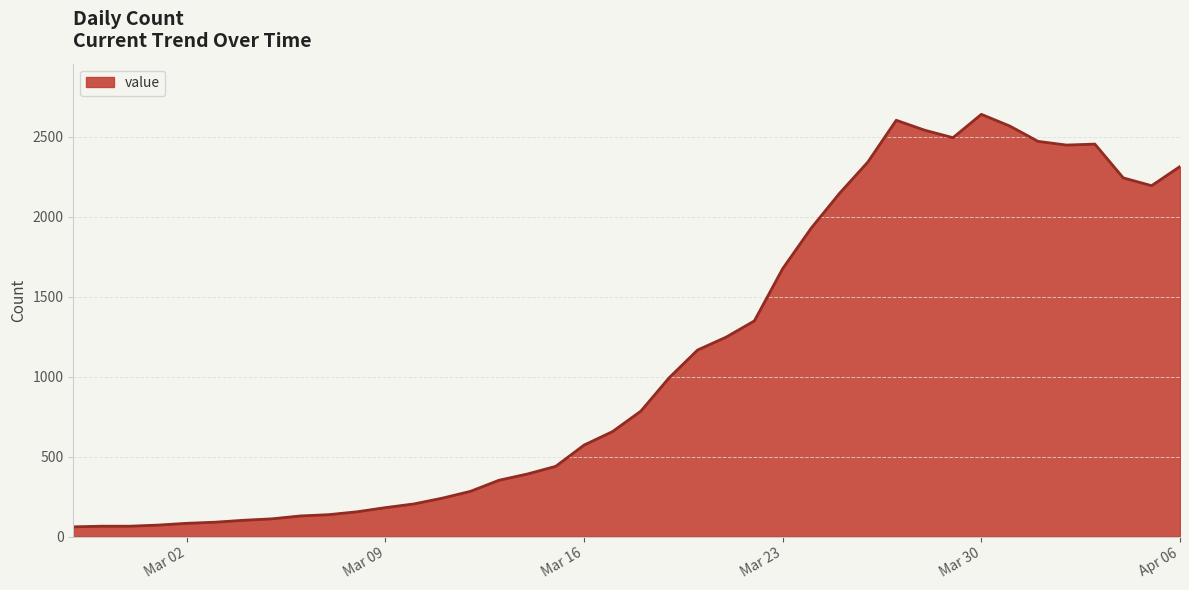

What is the smallest value displayed?

61